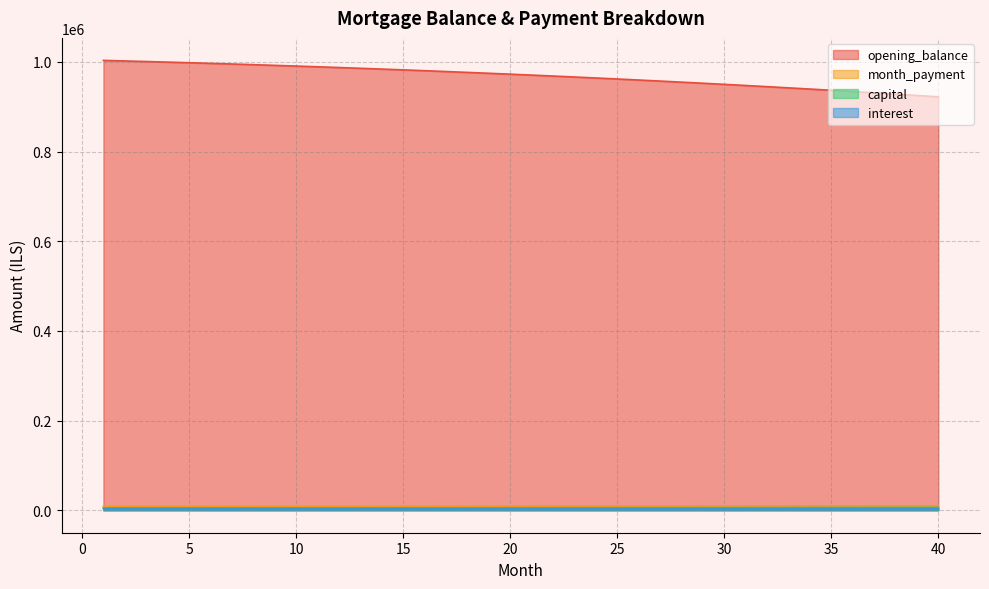

What is the difference between the highest and lowest values at 14?

979852.9